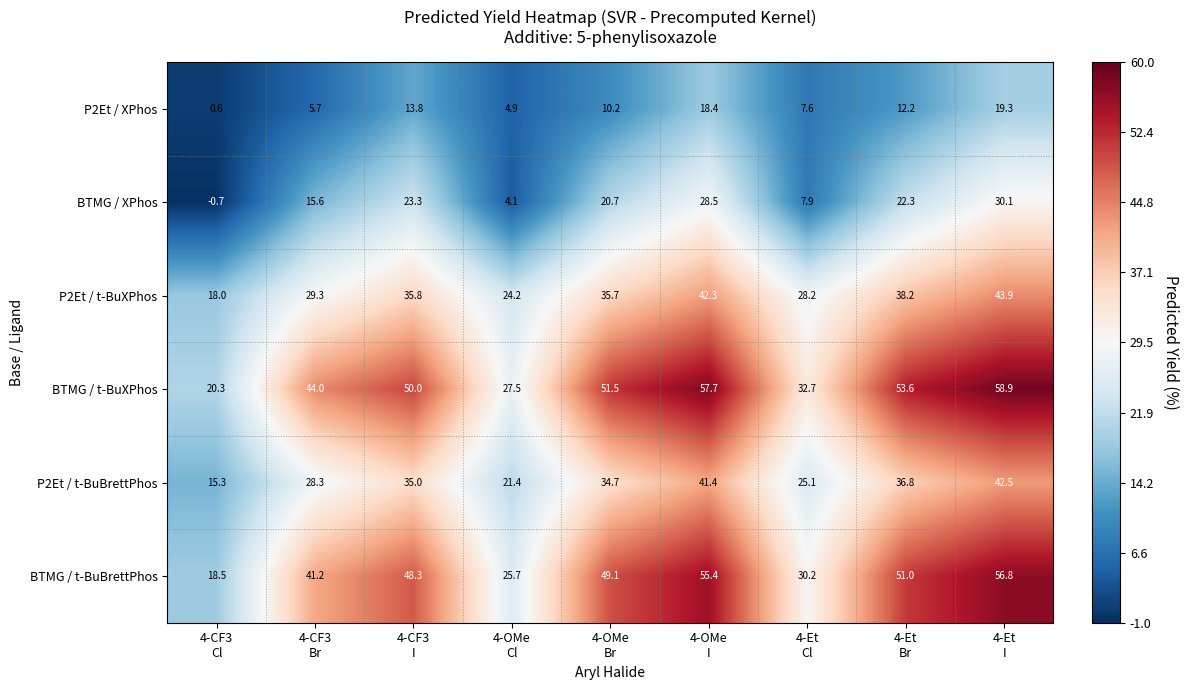

At how many categories does at least one series exceed 6?

9